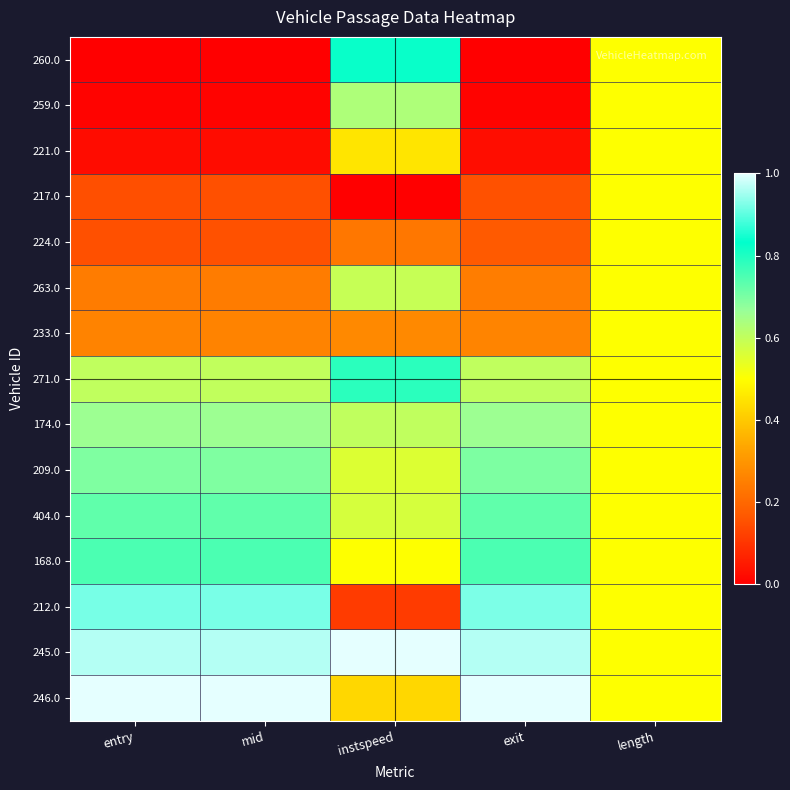

At which category is the sum across all series the highest?

instspeed